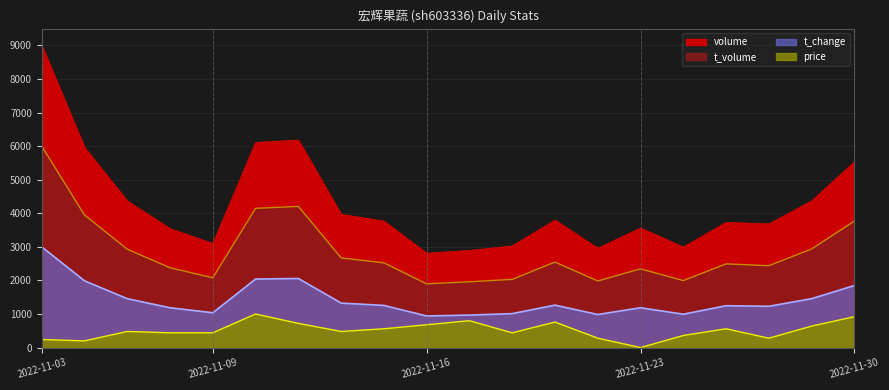

Is it true that volume equals 9000.0 at 2022-11-03?

True